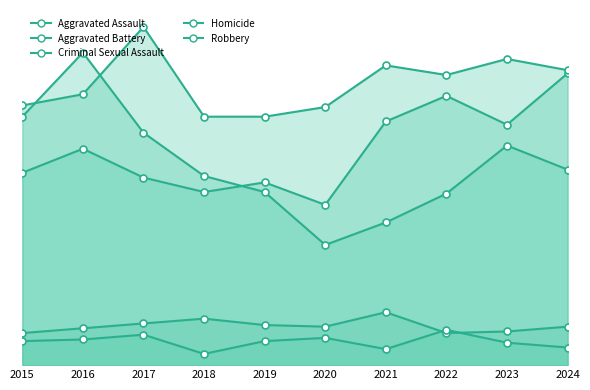

The value of Homicide at 2020 is 23. True or false?

False